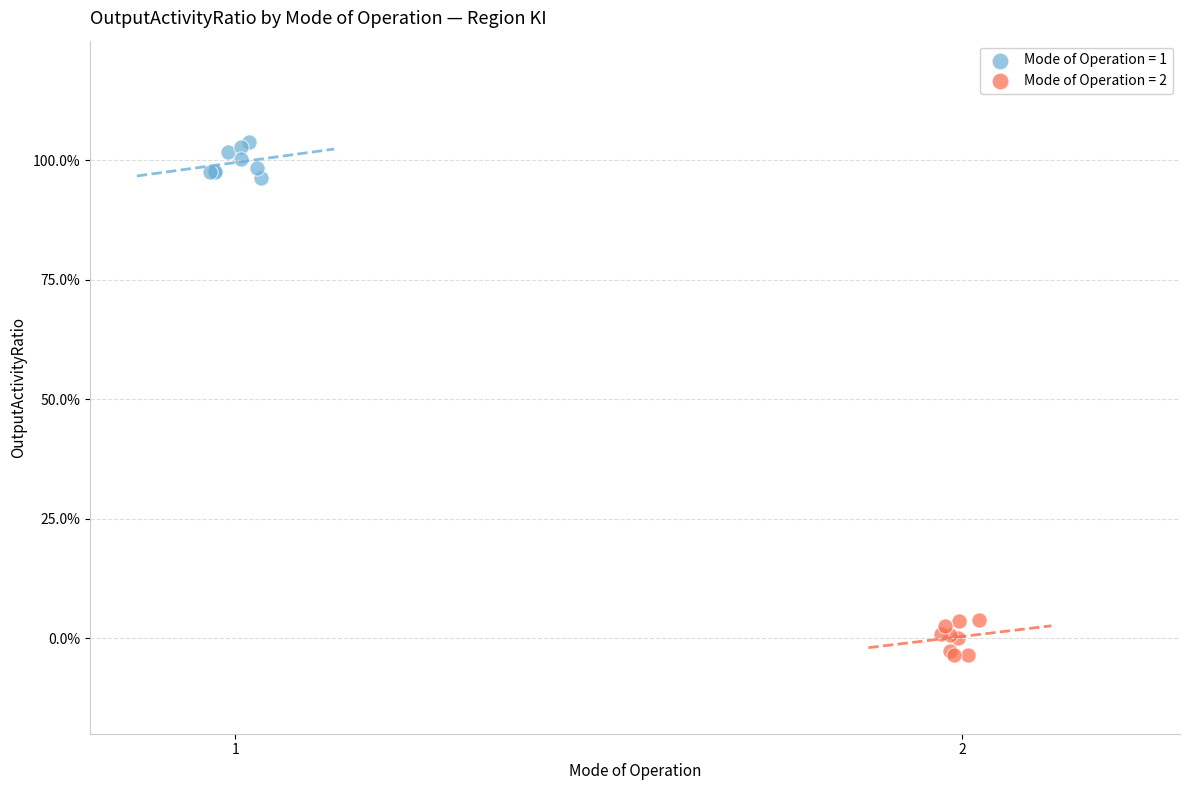

What are all the series names shown in the legend?

Mode of Operation = 1, Mode of Operation = 2